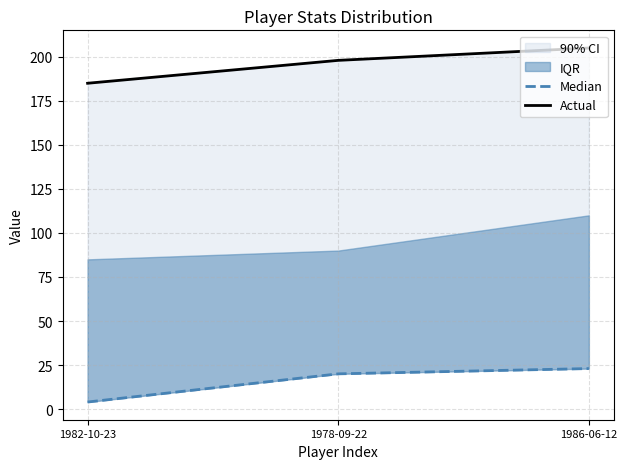

What is the total value across all series at 1978-09-22?

218